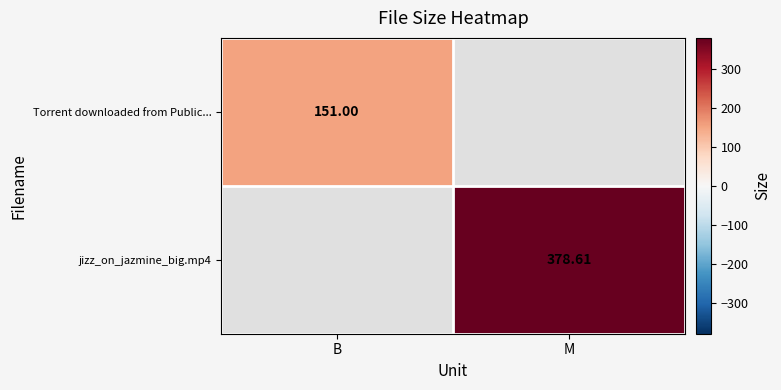

Which category has the lowest value across all series?

B